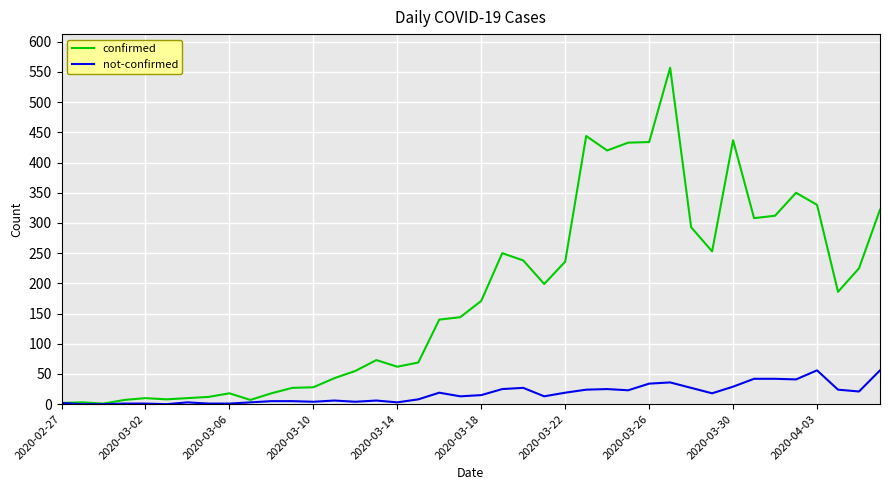

Rank the series by their maximum value, from highest to lowest.

confirmed, not-confirmed